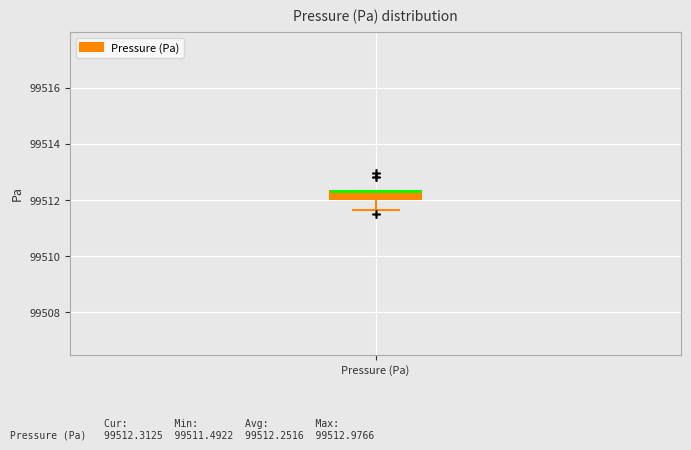

Where is the upper edge of the box for Pressure (Pa) on the y-axis? The values are not printed on the chart, so give them approximately, as read against the axis.

99512.4